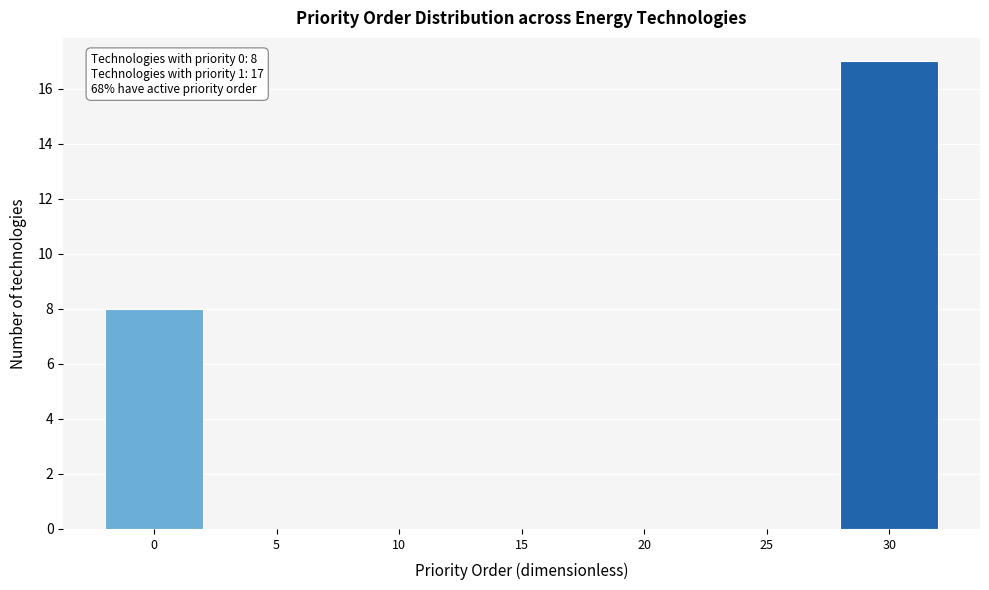

Reading right to left, list all the values displayed in this chart.

30=17	25=0	20=0	15=0	10=0	5=0	0=8